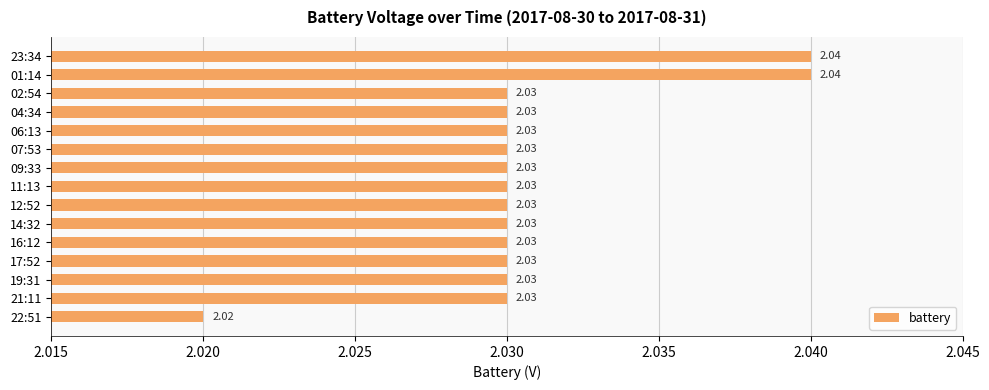

Approximately how many times larger is the value at 11:13 compared to 22:51?

1.0